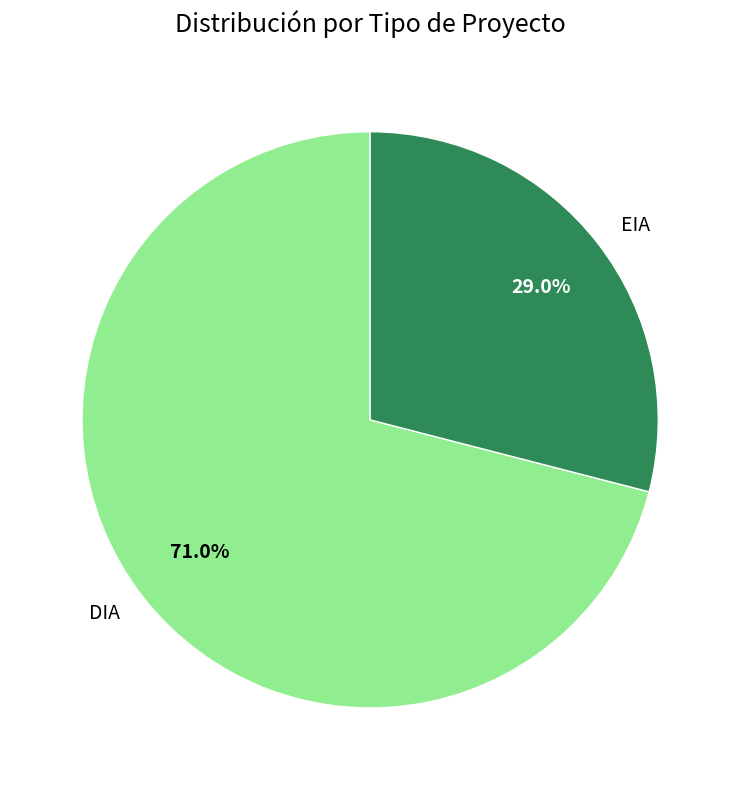

Which has a higher value, EIA or DIA?

DIA